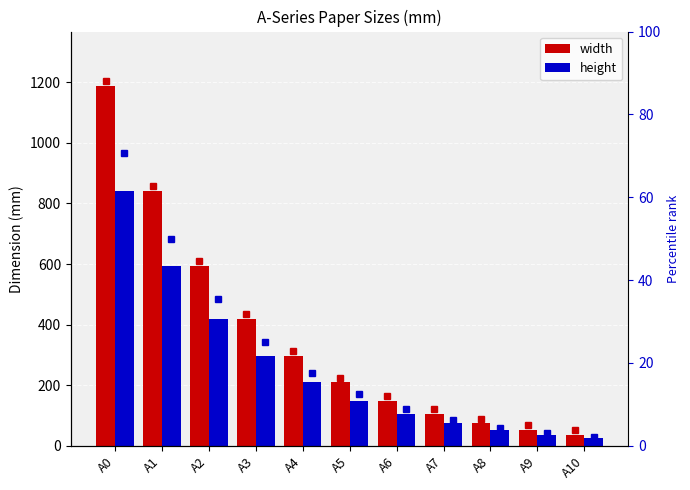

Are the bars grouped side by side (vs. stacked)?

Yes